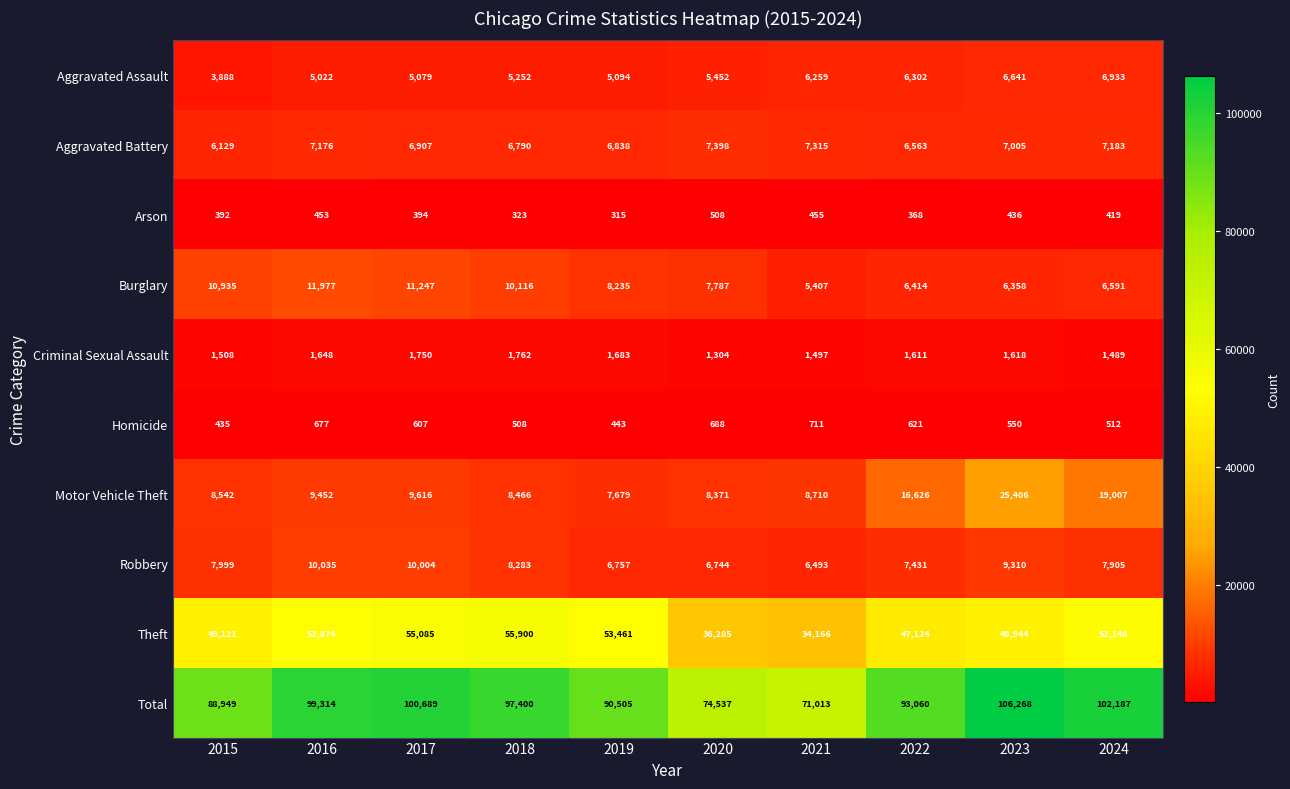

Is it true that Robbery equals 7905 at 2024?

True